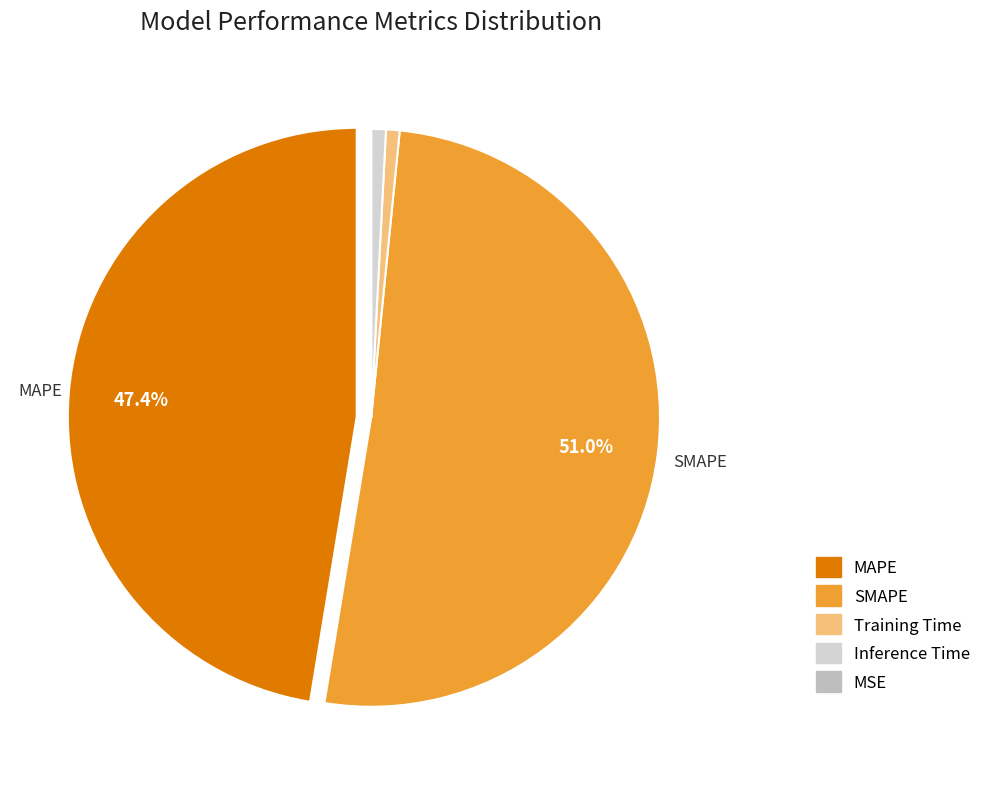

The MSE slice represents 1% of the pie. True or false?

False